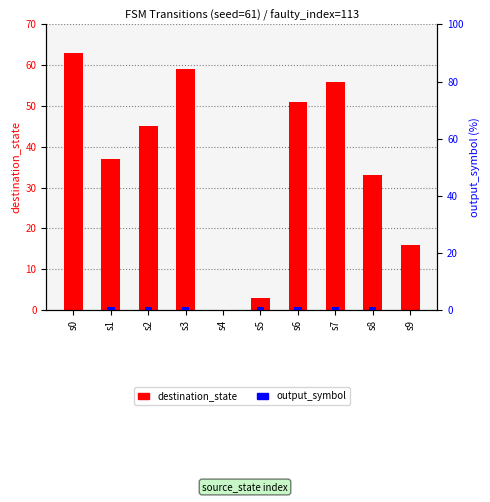

What is the difference between the destination_state values at s6 and s4?

51